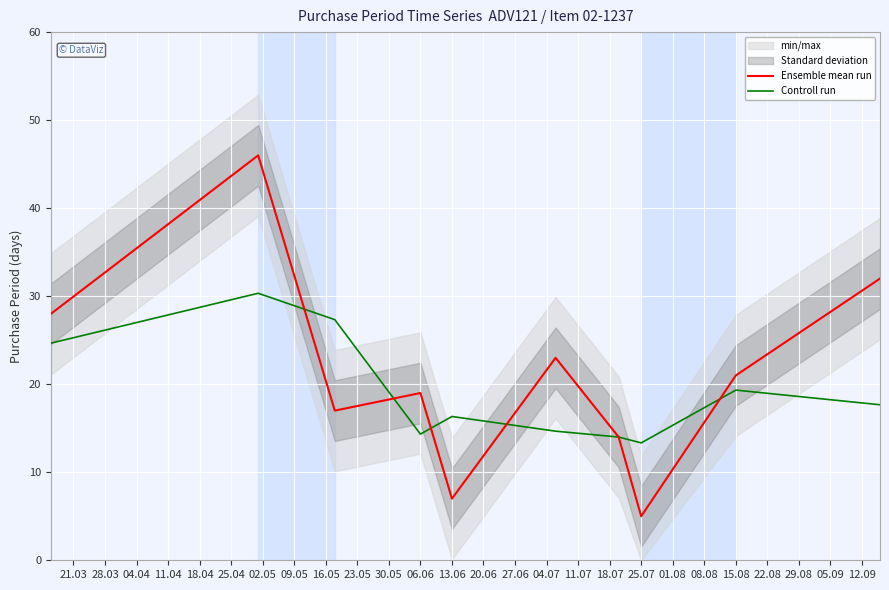

At how many categories does at least one series exceed 35?

1